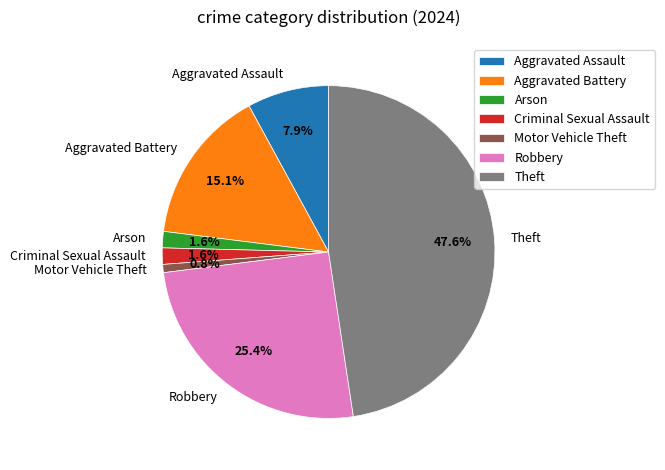

What is the total percentage of Aggravated Assault and Arson?

9.5%